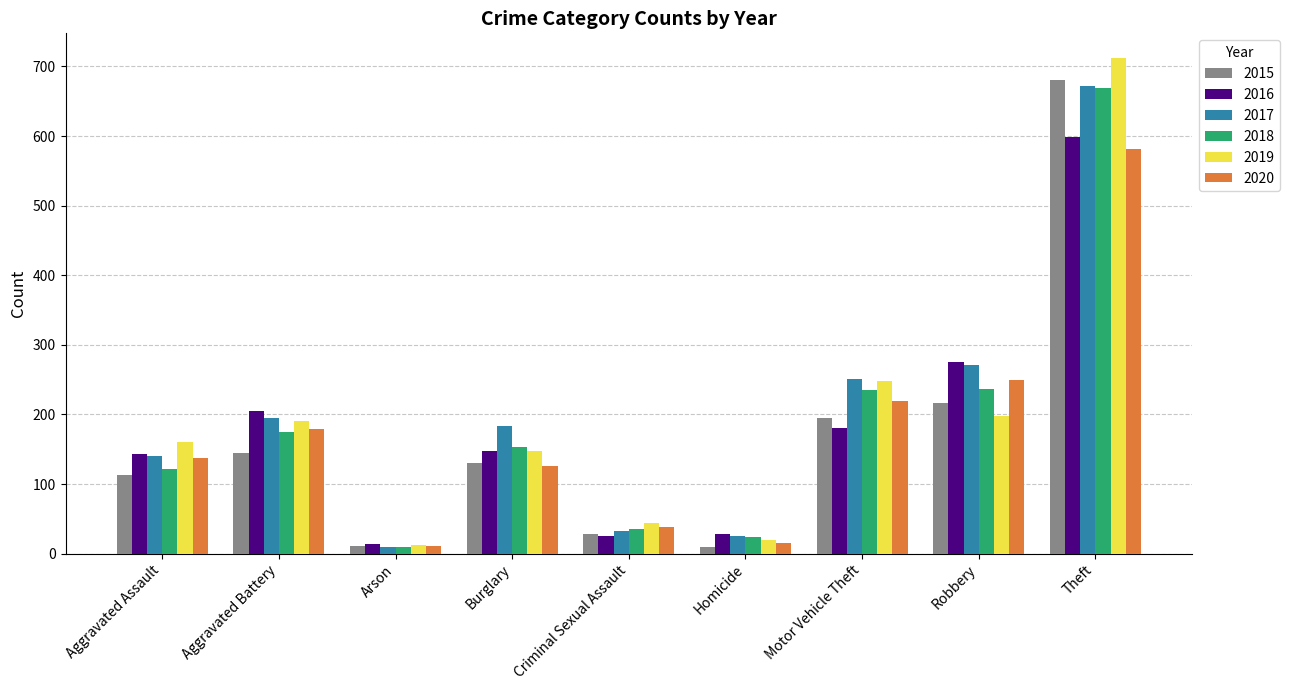

Which category has the highest value across all series?

Theft